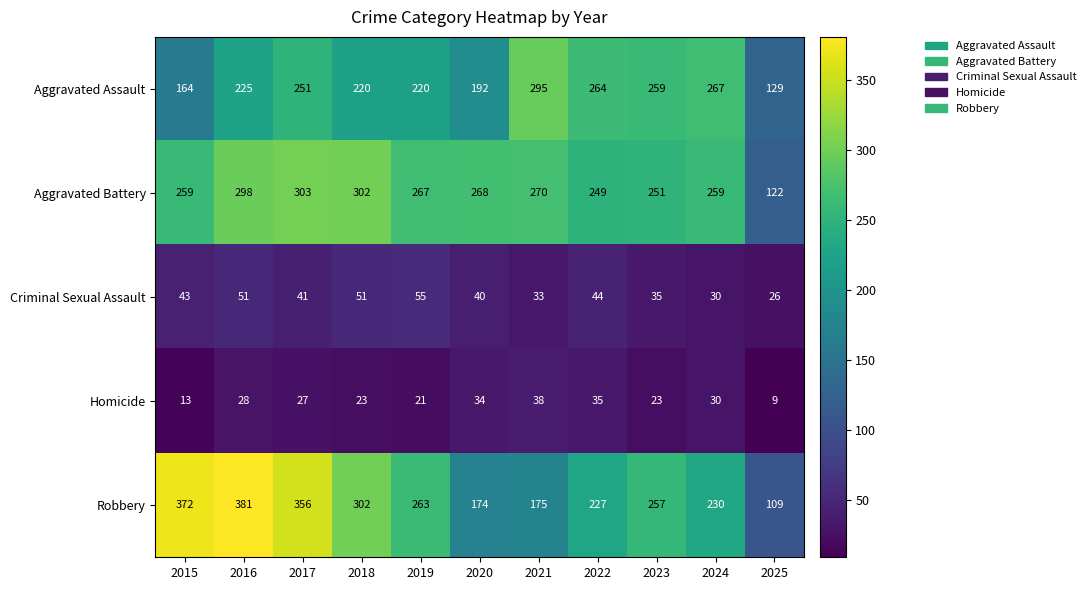

Where does the Aggravated Battery series first go above 267?

2016